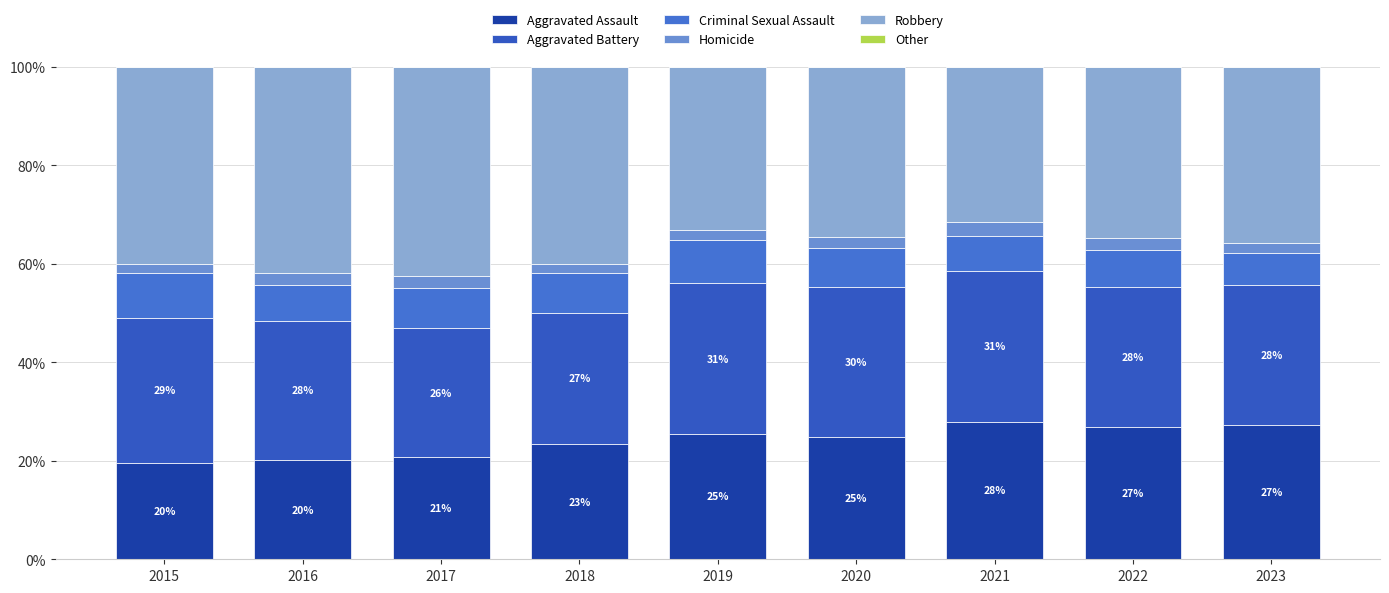

At which label does Criminal Sexual Assault first exceed 7?

2015